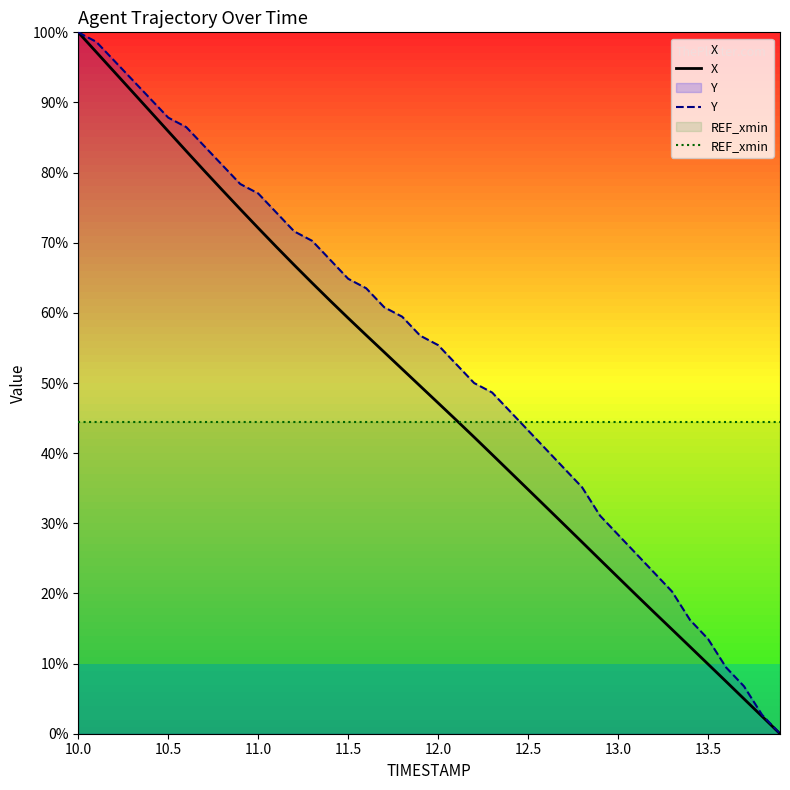

List the series in order of their overall mean, highest first.

Y, X, REF_xmin